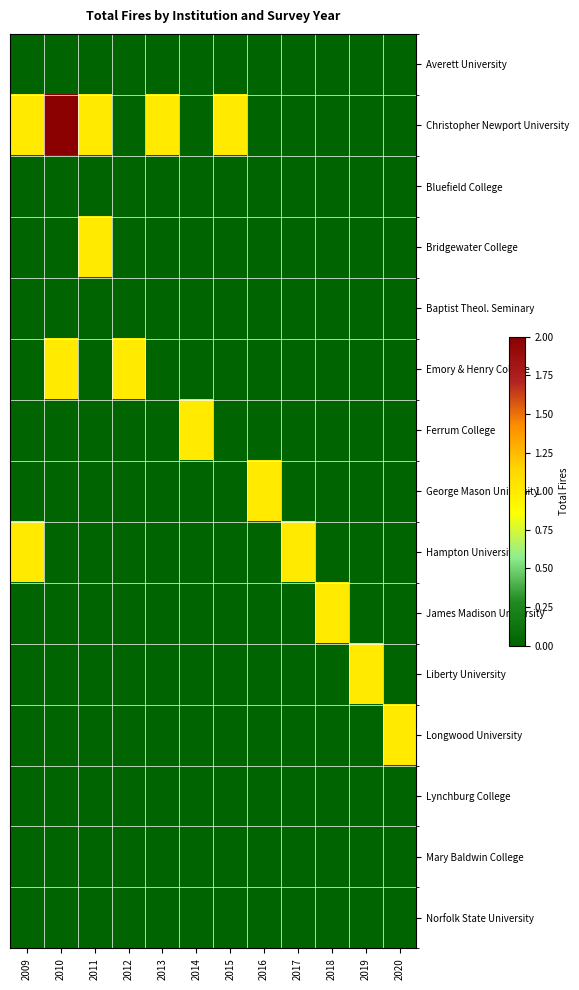

What is the difference between the highest and lowest values at 2010?

2